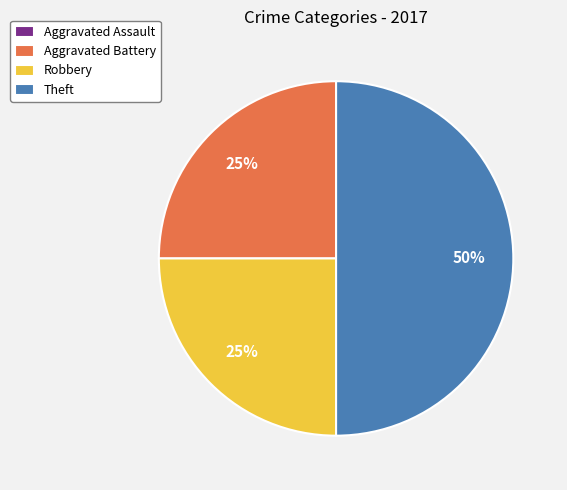

What percentage is the Theft slice, to the nearest percent?

50%